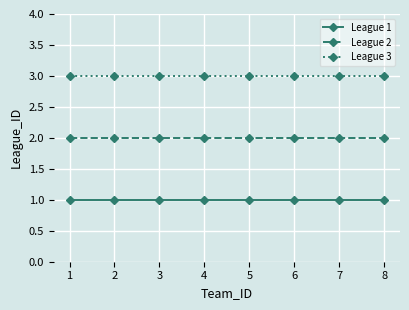

How many lines are shown in the chart?

3